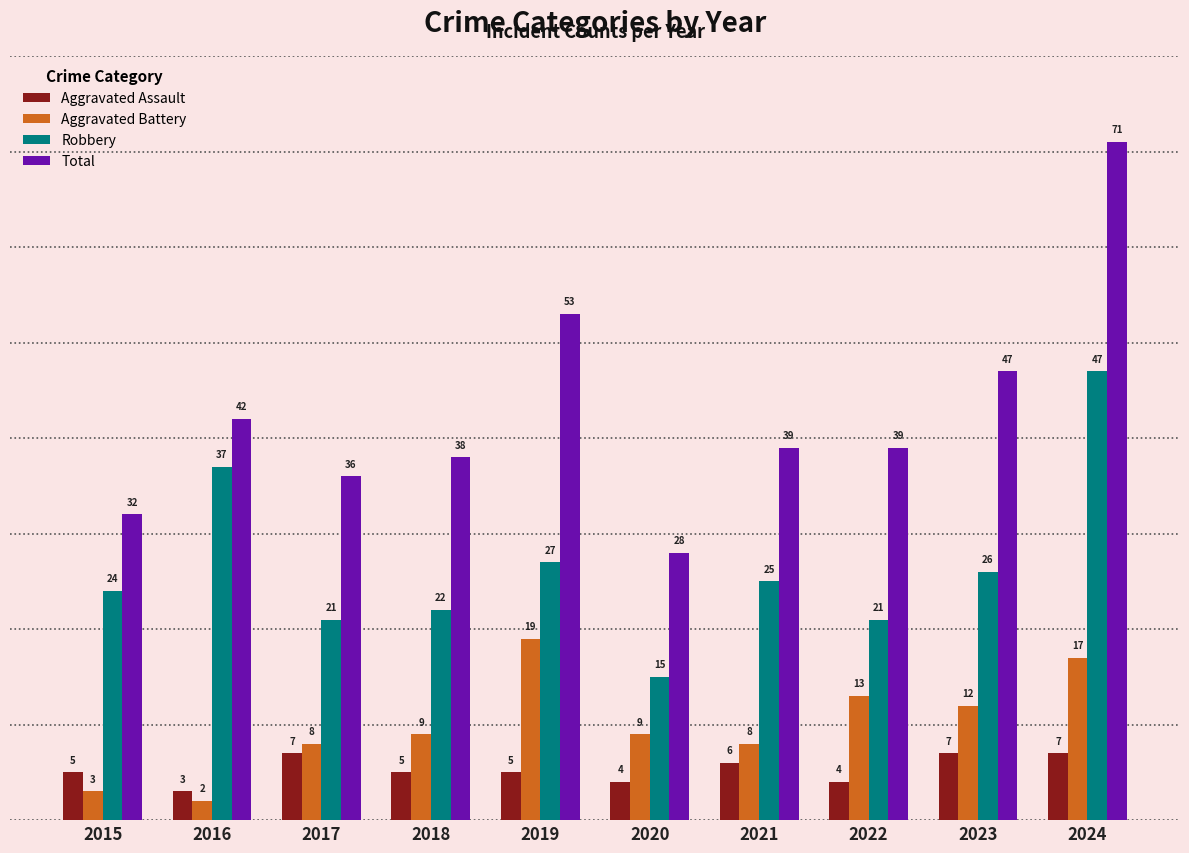

What is the sum of all Aggravated Assault values?

53